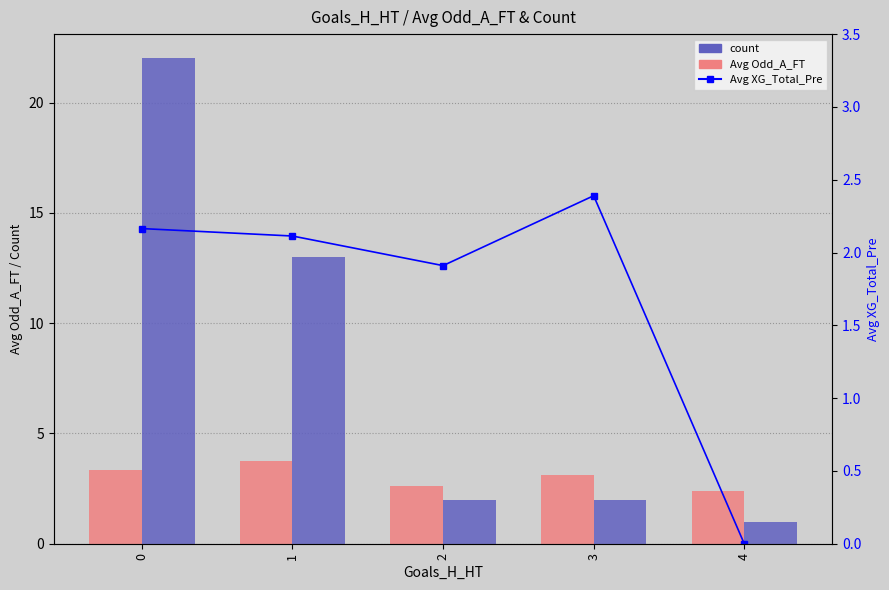

At 2, list the series in order from largest to smallest.

Avg Odd_A_FT, count, Avg XG_Total_Pre